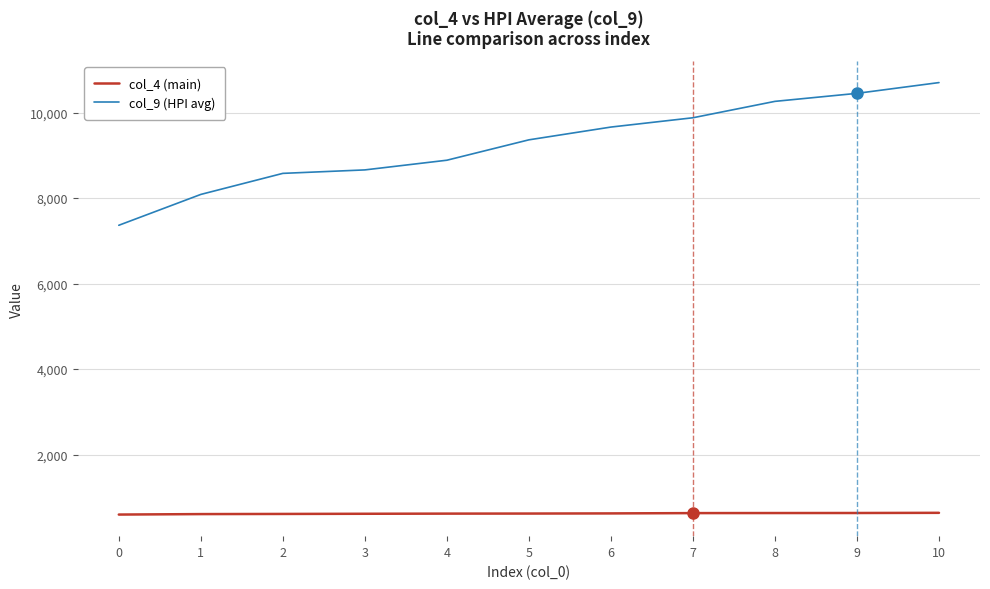

The value of col_9 (HPI avg) at 4 is 3306.6. True or false?

False